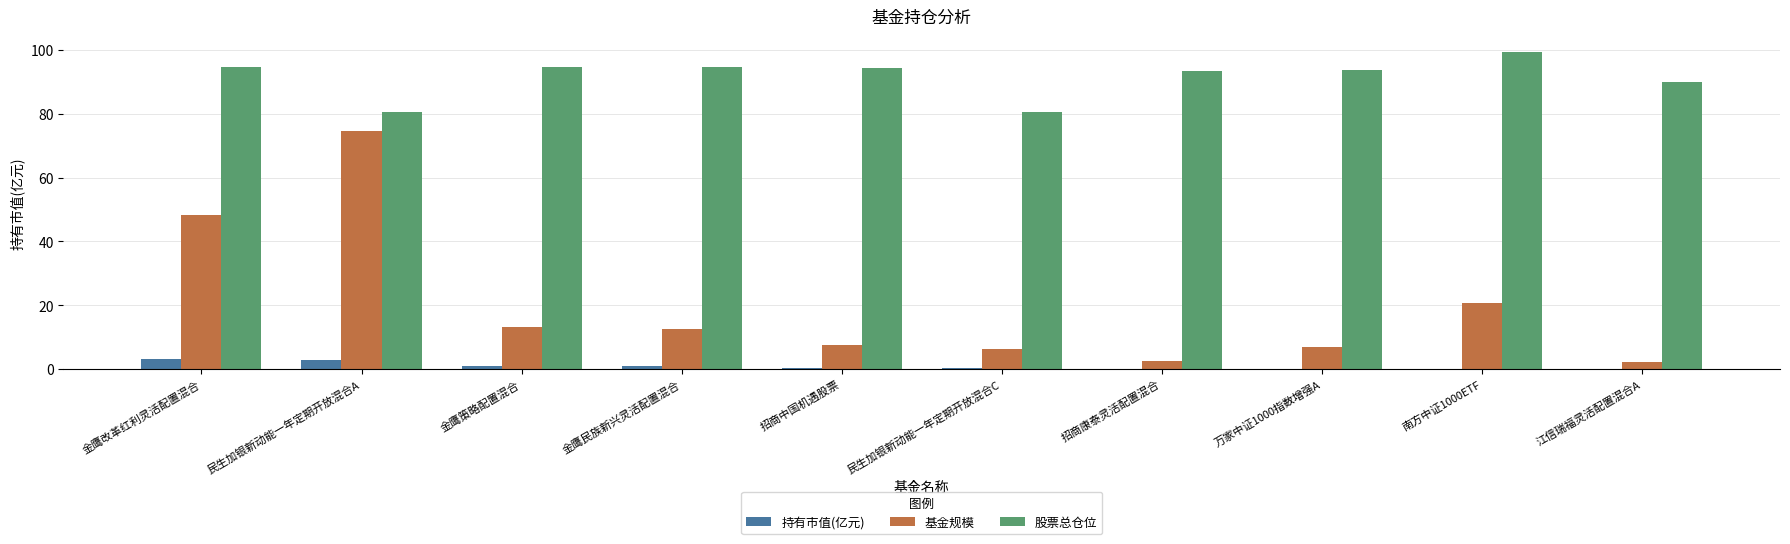

Which series has the largest total across all categories?

股票总仓位